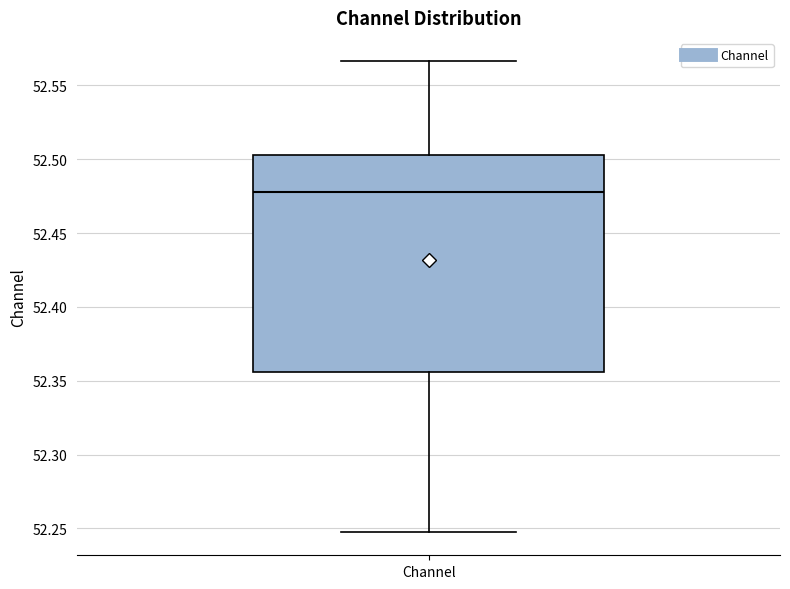

Read this box plot against the y-axis: the position of the median line, the range covered by the box, and the ends of both whiskers. The values are not printed on the chart, so give them approximately, as read against the axis.

median 52.480, box 52.355 to 52.505, whiskers 52.250 to 52.565